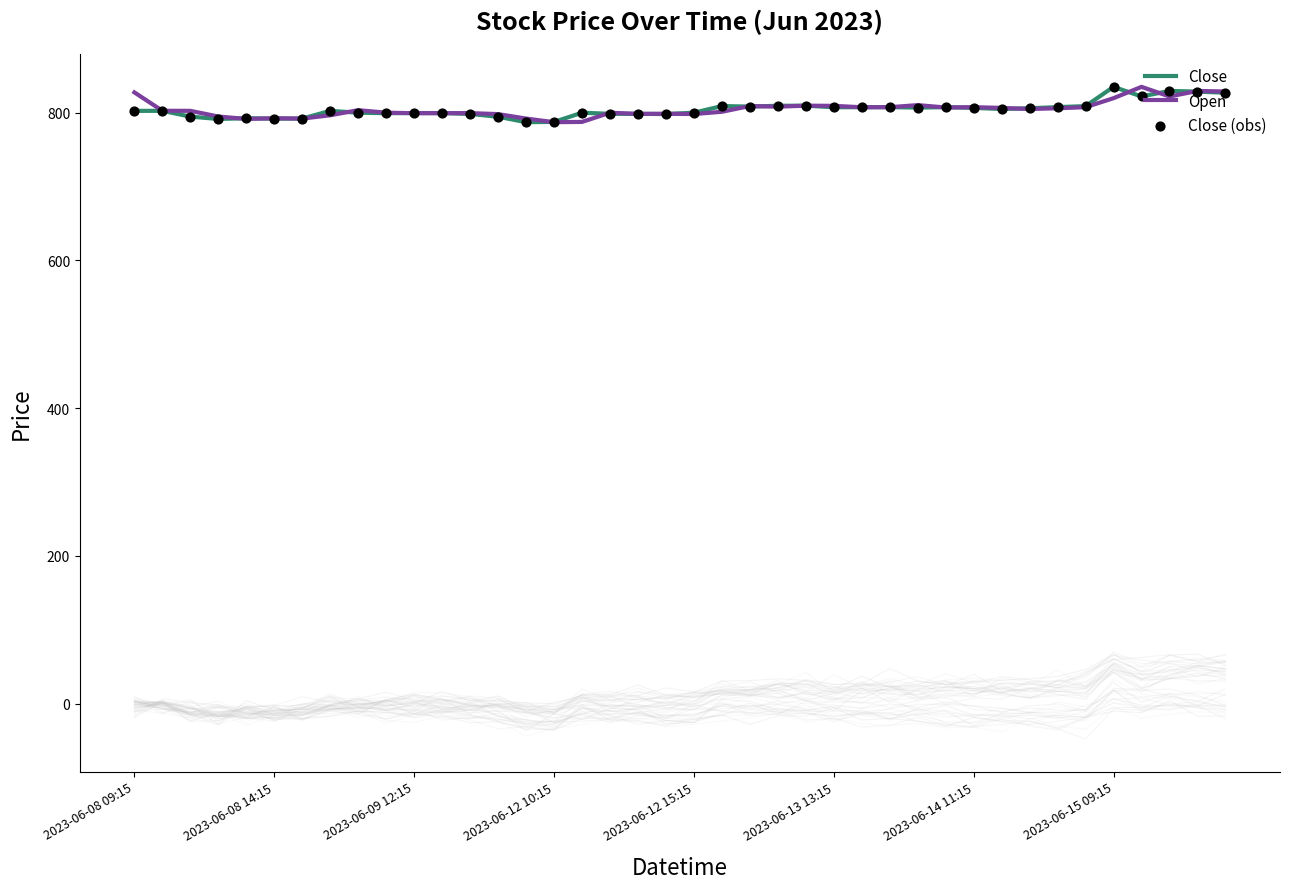

Which series has the largest total across all categories?

Open